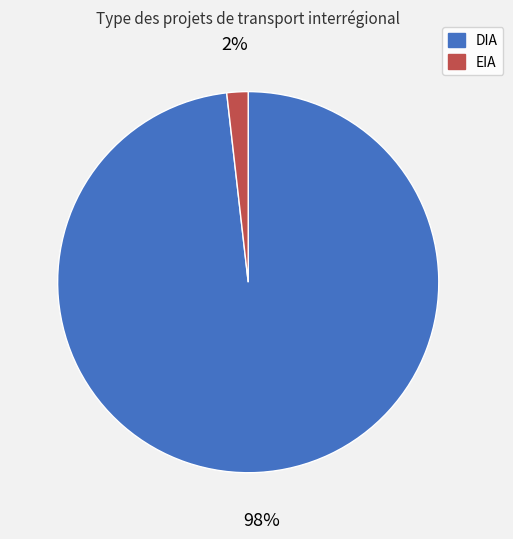

Do EIA and DIA together represent more than half of the pie?

Yes